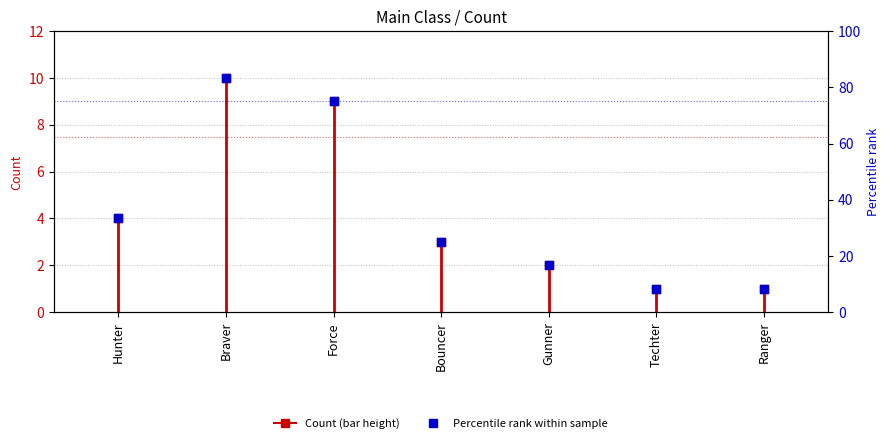

Approximately how many times larger is the value at Gunner compared to Braver?

0.2